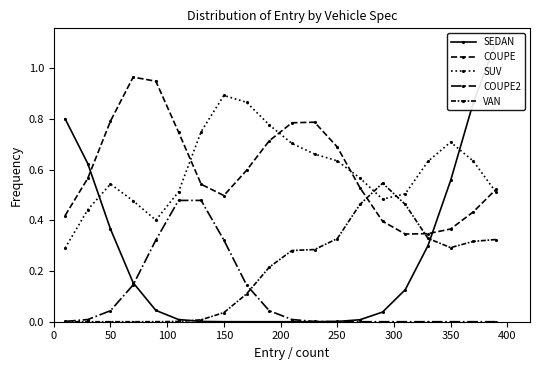

What is the spread (max minus min) of values at 0?

0.8